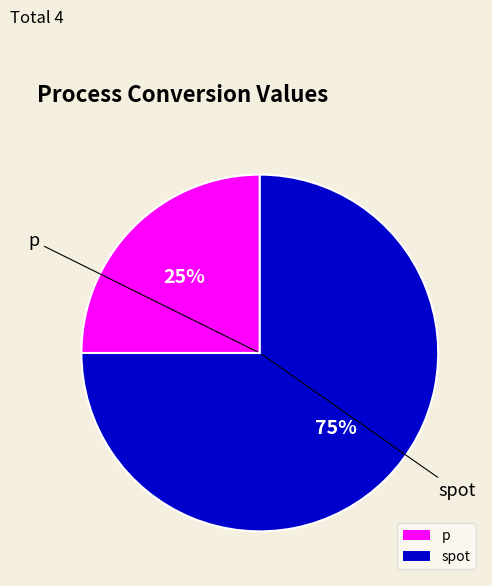

Rank the categories by value from highest to lowest.

spot, p